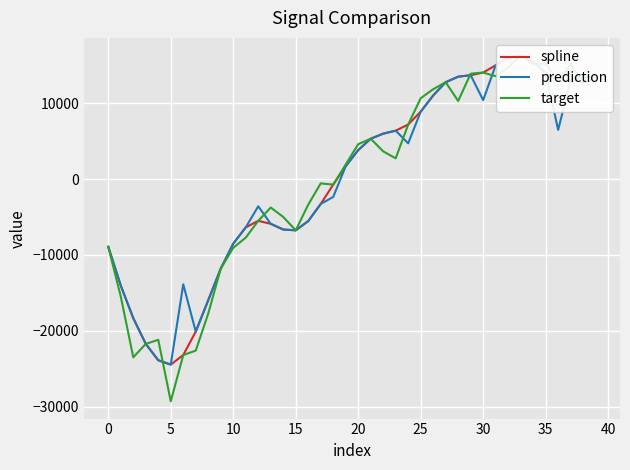

At which category is the sum across all series the highest?

33